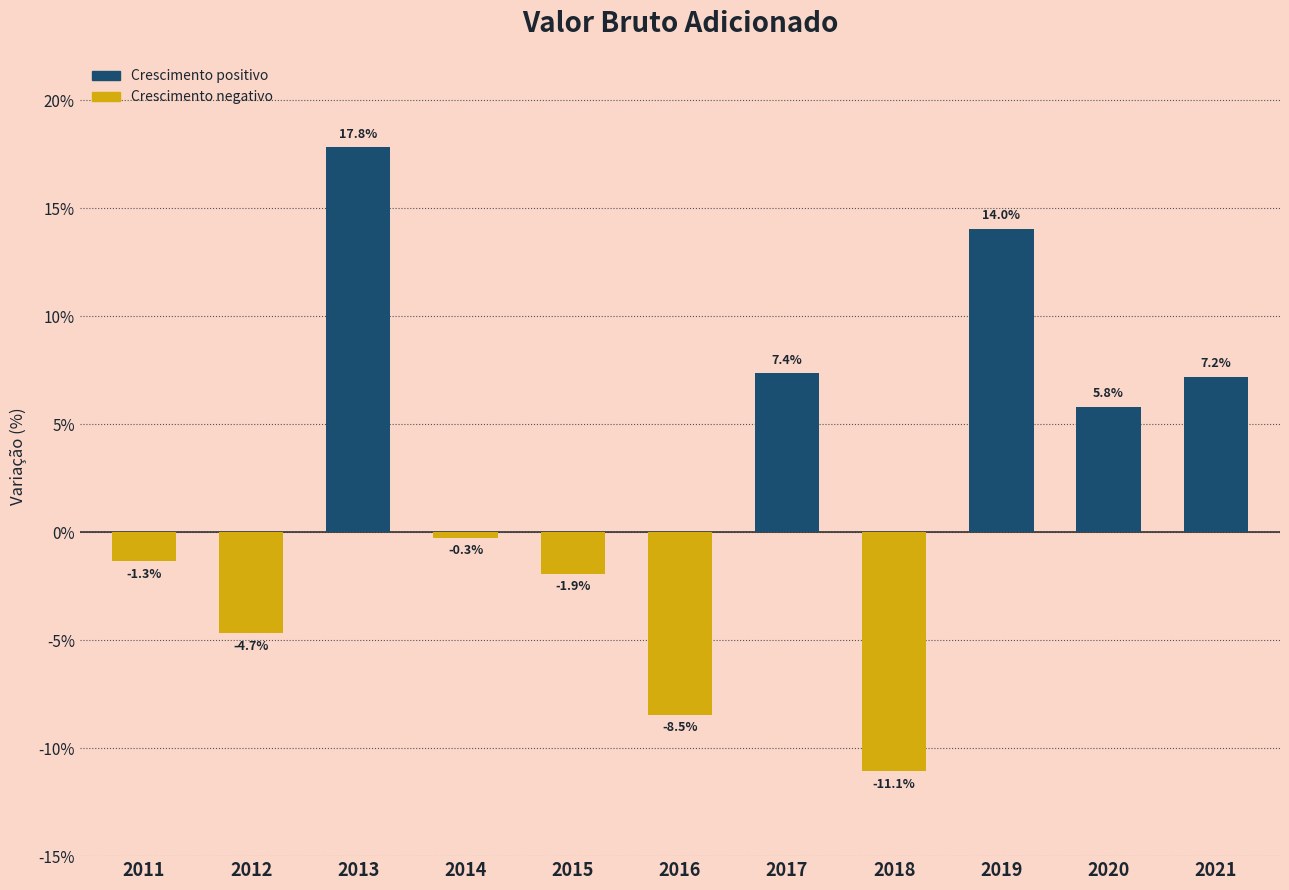

Reading left to right, list all the values displayed in this chart.

2011=-1.3	2012=-4.7	2013=17.8	2014=-0.3	2015=-1.9	2016=-8.5	2017=7.4	2018=-11.1	2019=14.0	2020=5.8	2021=7.2